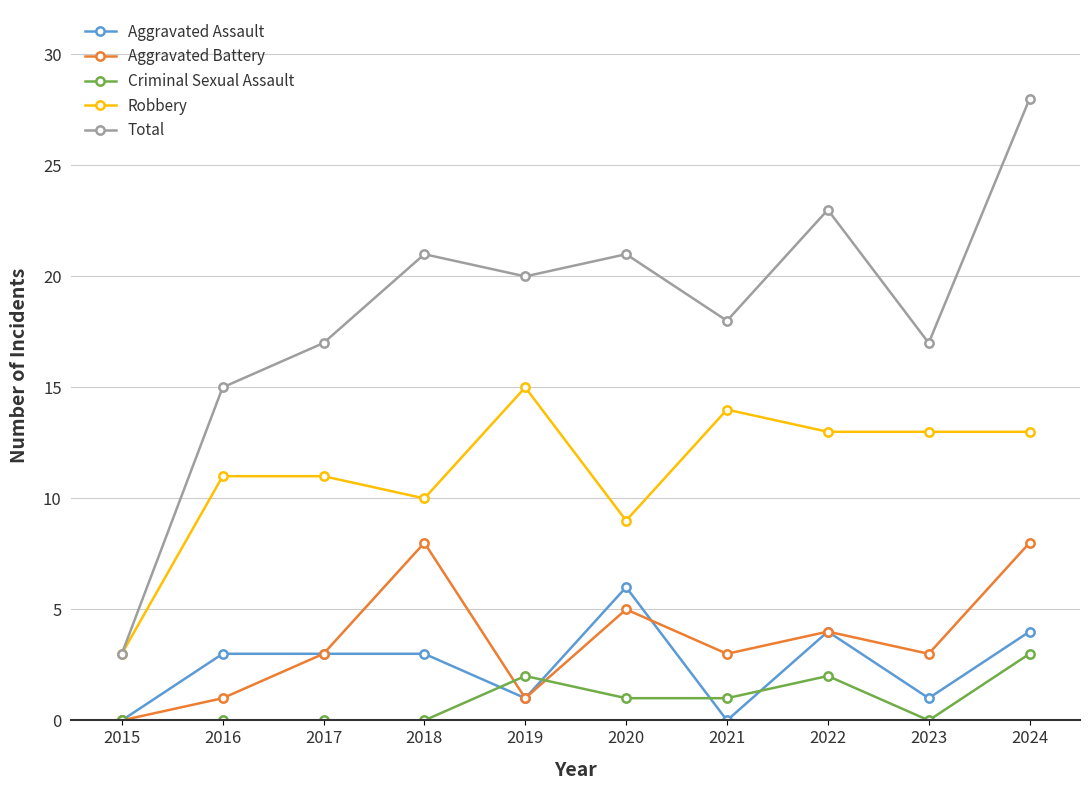

Reading left to right, transcribe all the data shown in this chart.

Aggravated Assault: 0	3	3	3	1	6	0	4	1	4
Aggravated Battery: 0	1	3	8	1	5	3	4	3	8
Criminal Sexual Assault: 0	0	0	0	2	1	1	2	0	3
Robbery: 3	11	11	10	15	9	14	13	13	13
Total: 3	15	17	21	20	21	18	23	17	28